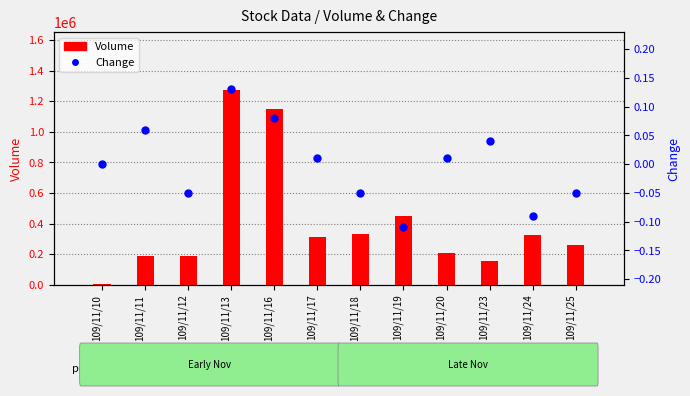

At how many categories does at least one series exceed 821748?

2